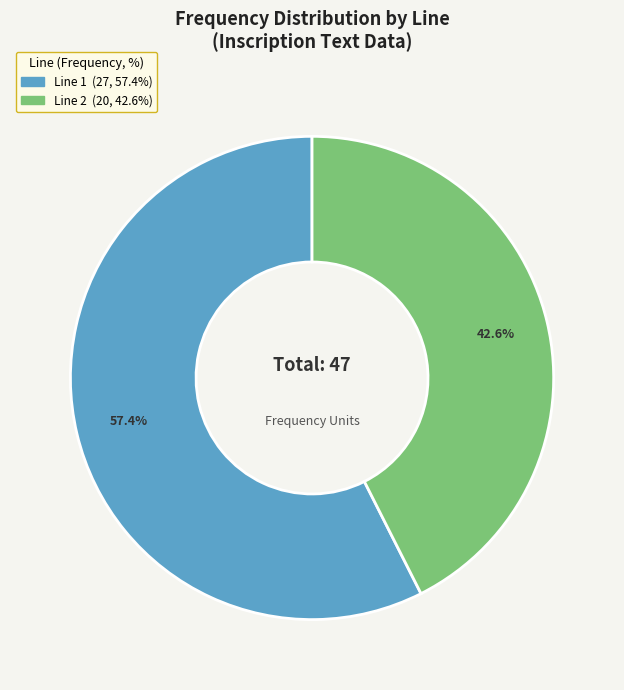

Is there a majority slice in this chart?

Yes